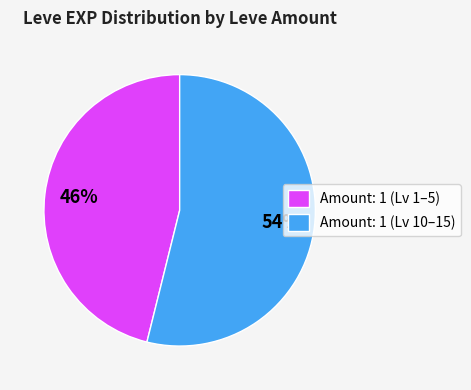

To the nearest percent, what portion does Amount: 1 (Lv 1–5) represent?

46%